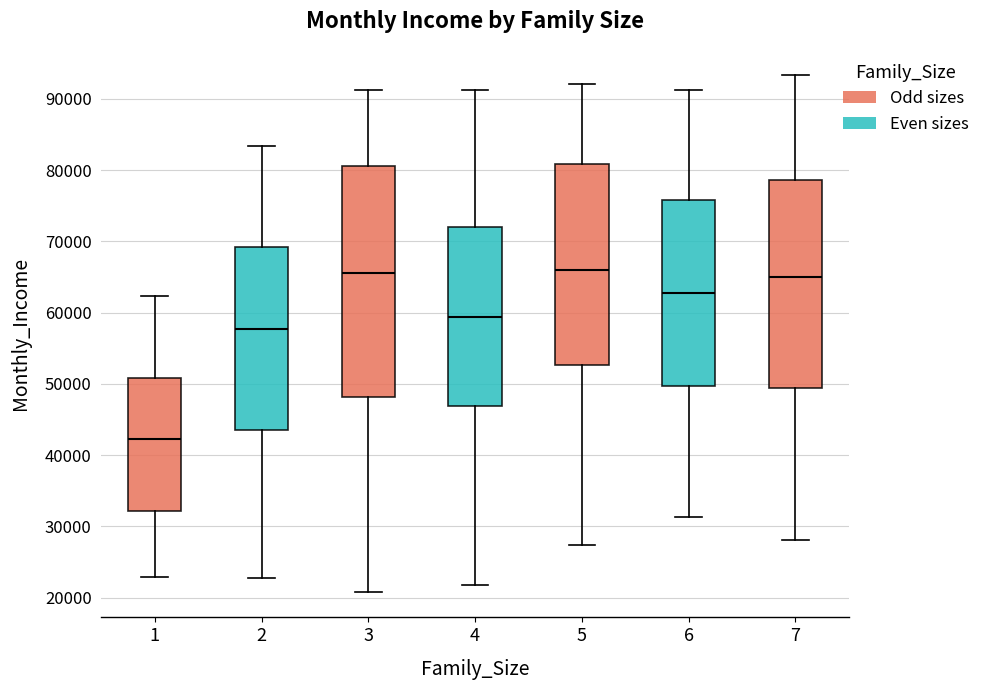

Reading left to right, transcribe this box plot: for each box, give where its median line is, the range the box spans, and where its two whiskers end, as read against the y-axis. The values are not printed on the chart, so give them approximately, as read against the axis.

1: median 42000, box 32000 to 51000, whiskers 23000 to 62000
2: median 58000, box 44000 to 69000, whiskers 23000 to 83000
3: median 66000, box 48000 to 81000, whiskers 21000 to 91000
4: median 59000, box 47000 to 72000, whiskers 22000 to 91000
5: median 66000, box 53000 to 81000, whiskers 27000 to 92000
6: median 63000, box 50000 to 76000, whiskers 31000 to 91000
7: median 65000, box 49000 to 79000, whiskers 28000 to 93000